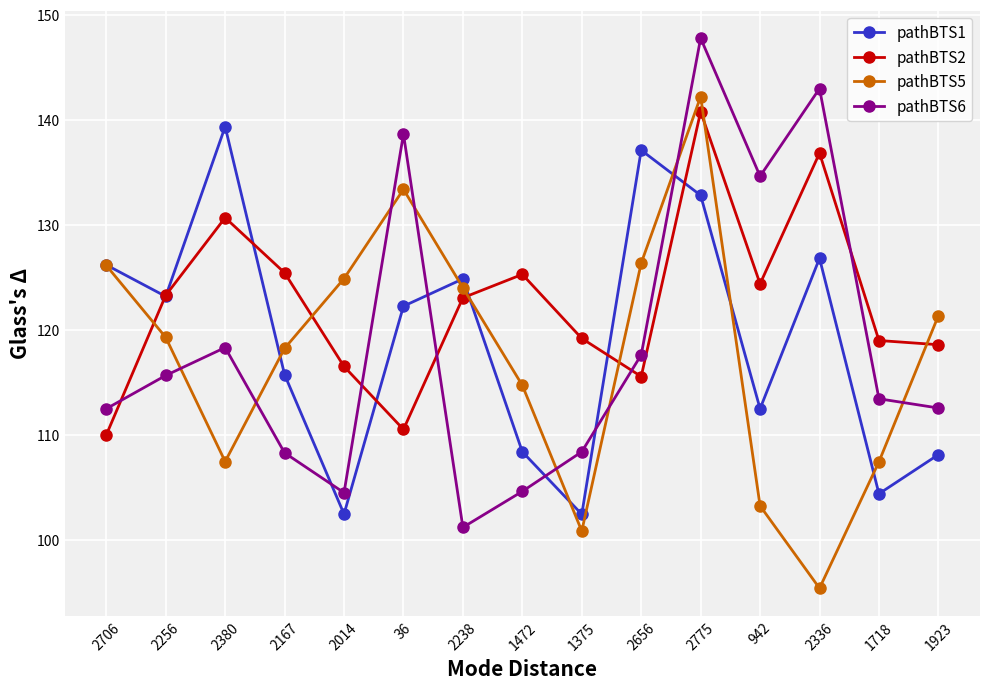

How many intersections are there between pathBTS1 and pathBTS6?

5